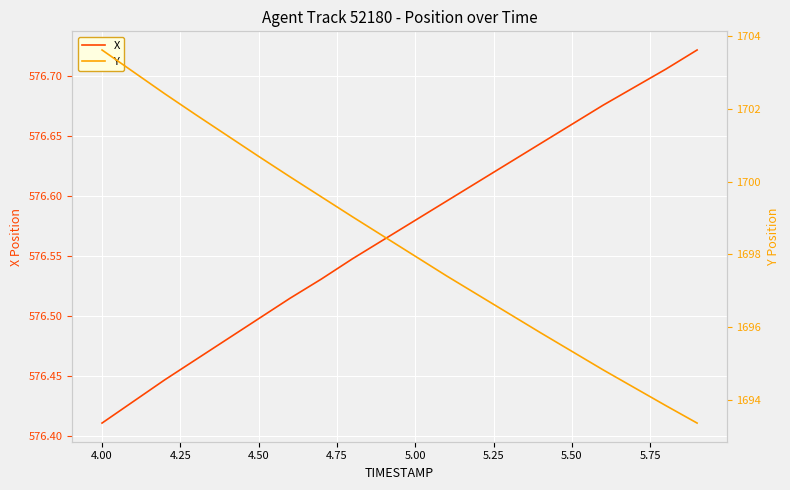

Rank the series by their average value, from highest to lowest.

Y, X